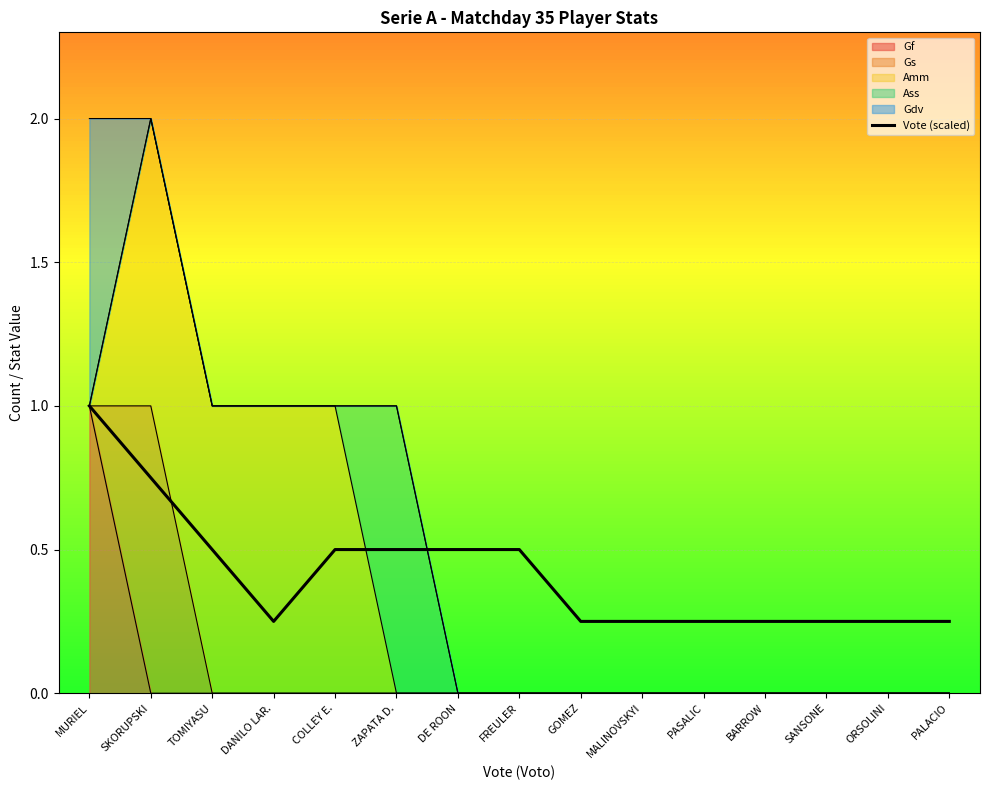

Rank the categories by value from highest to lowest.

MURIEL, SKORUPSKI, TOMIYASU, COLLEY E., ZAPATA D., DE ROON, FREULER, DANILO LAR., GOMEZ, MALINOVSKYI, PASALIC, BARROW, SANSONE, ORSOLINI, PALACIO